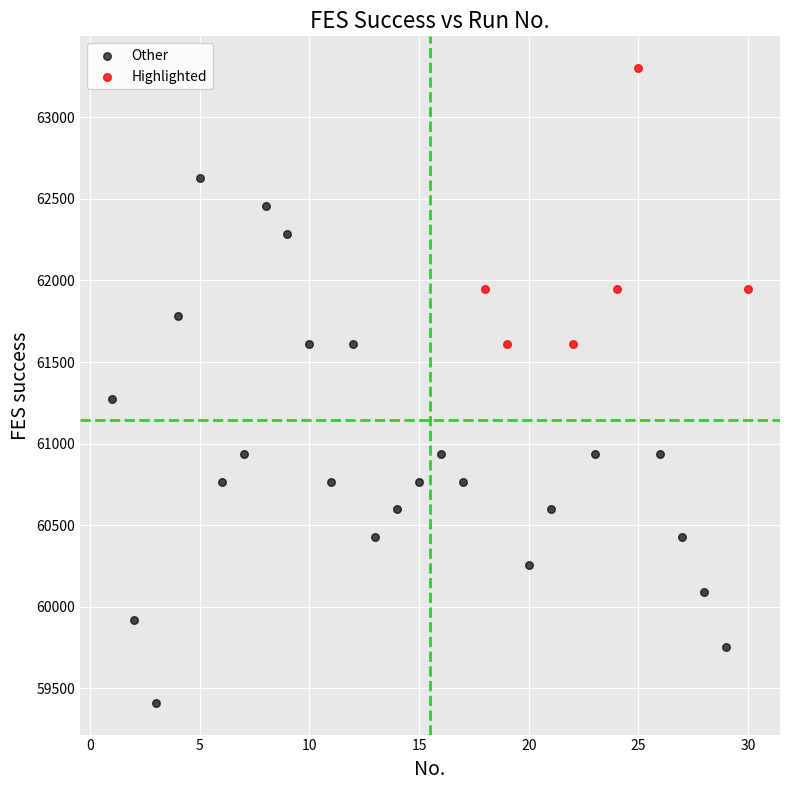

What are all the series names shown in the legend?

Other, Highlighted